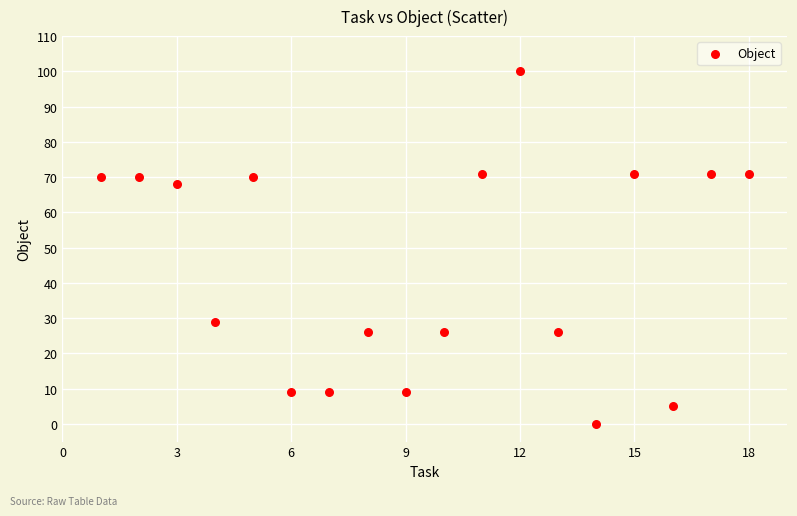

What Y value in the scatter plot is closest to 50?

68